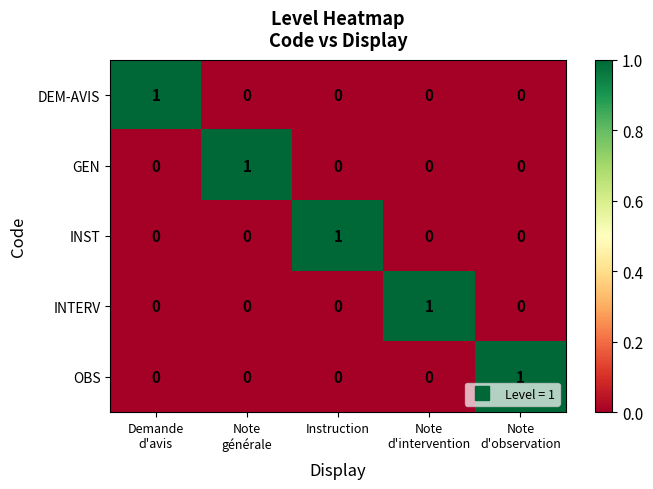

At how many categories does at least one series exceed 0?

5